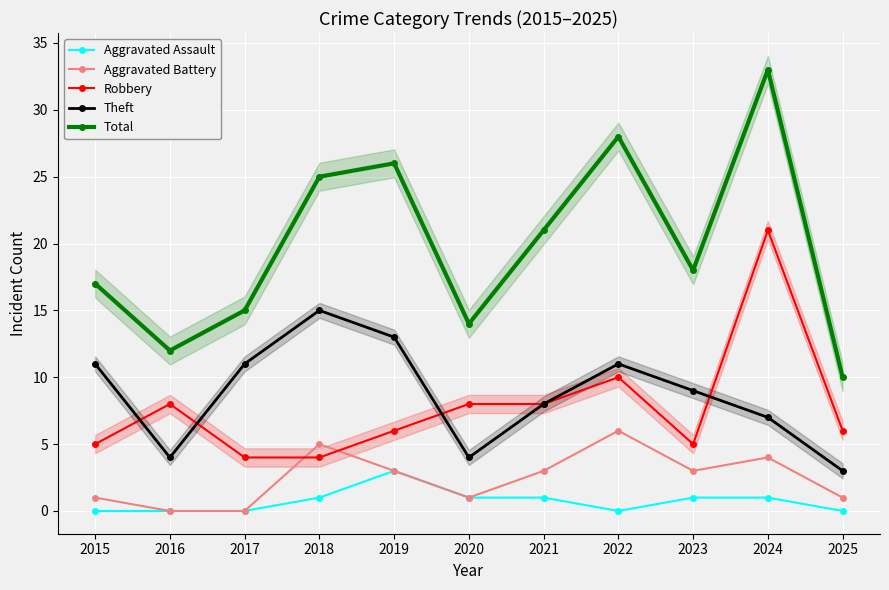

At which category does Theft reach its first local peak?

2018